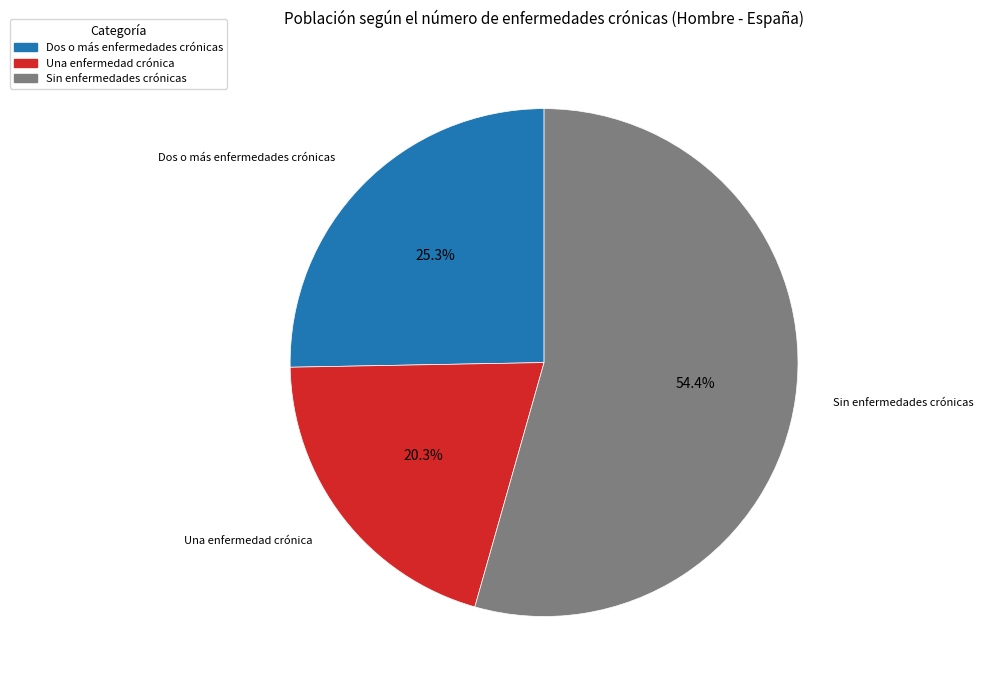

Does Sin enfermedades crónicas represent more than half of the total?

Yes